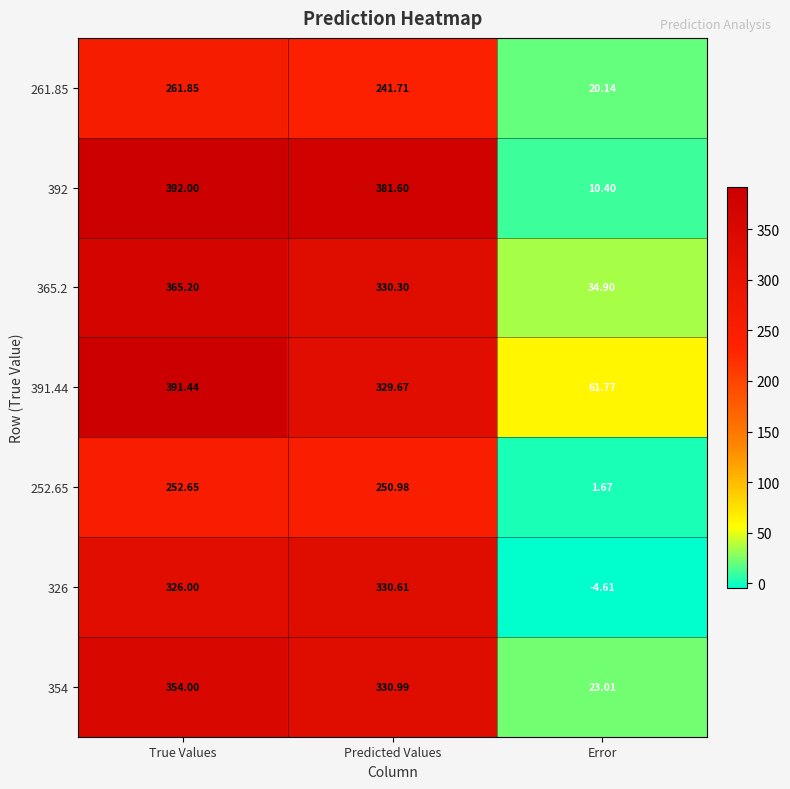

Rank the categories by 354 value from highest to lowest.

True Values, Predicted Values, Error